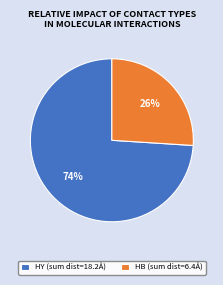

Which slice is the largest?

HY (sum dist=18.2Å)